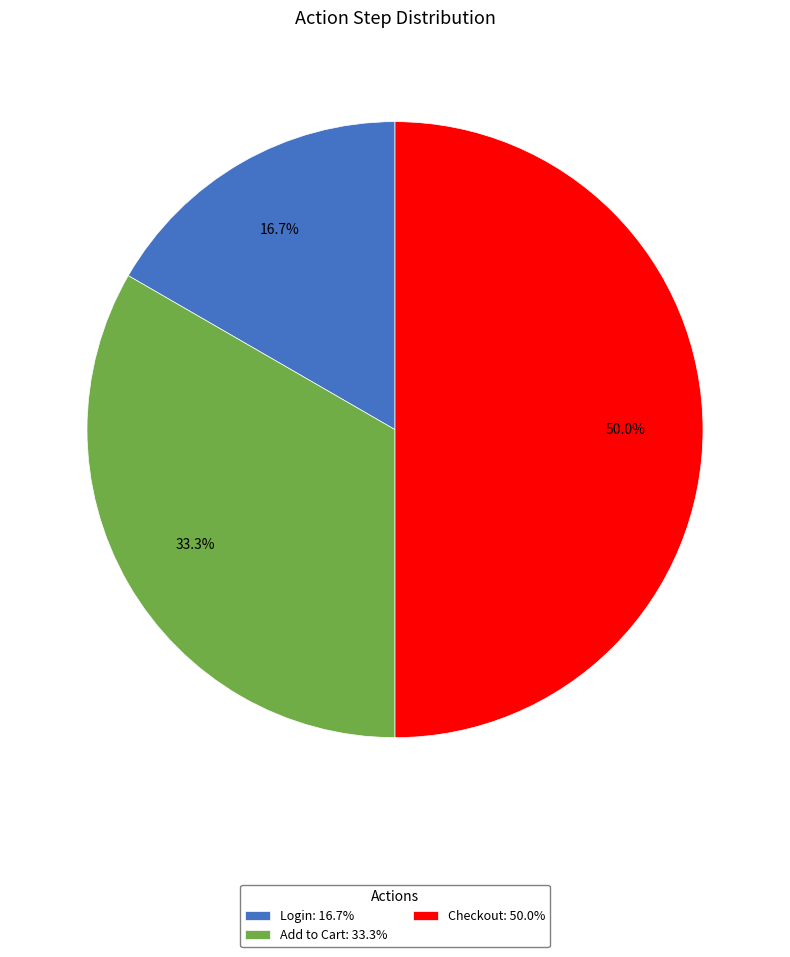

What is the largest slice in the pie chart?

Checkout